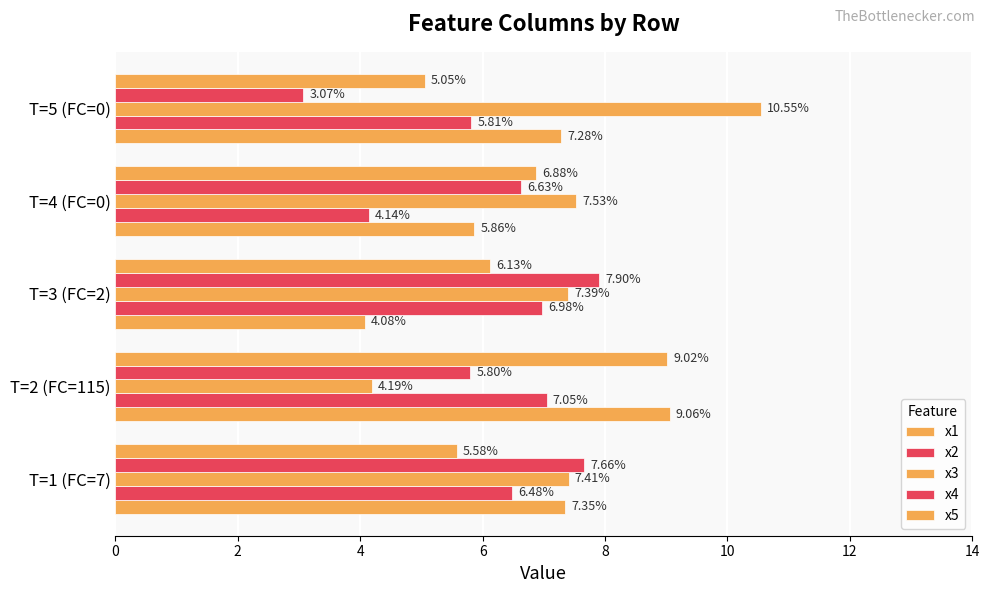

At how many categories does at least one series exceed 5?

5